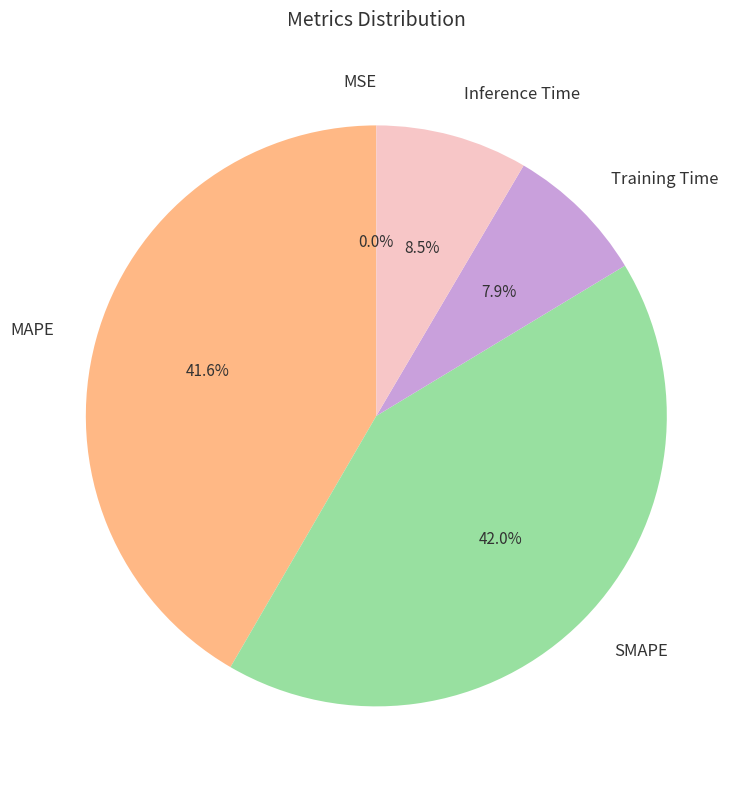

What percentage is the MAPE slice, to the nearest percent?

42%